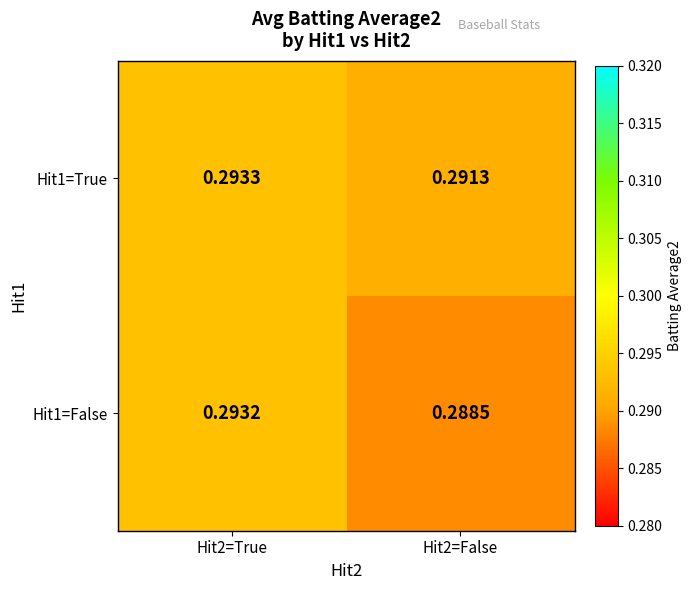

At how many categories does at least one series exceed 0?

2